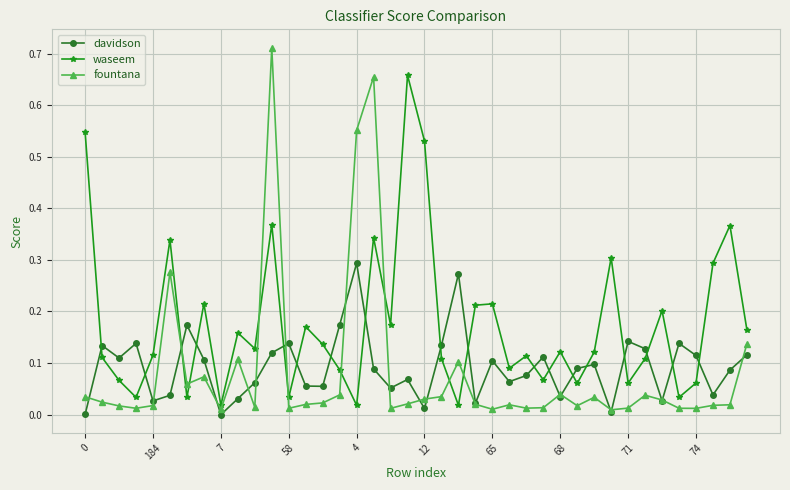

In waseem, how many points are lower than both neighbors (excluding endpoints)?

13